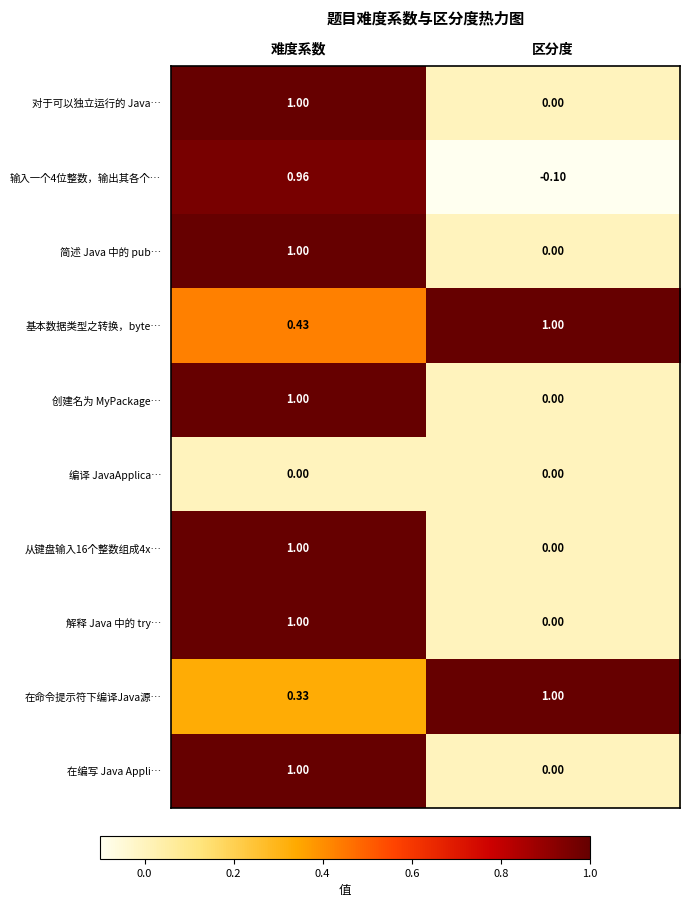

Which category has the highest value in the 输入一个4位整数，输出其各个… series?

难度系数